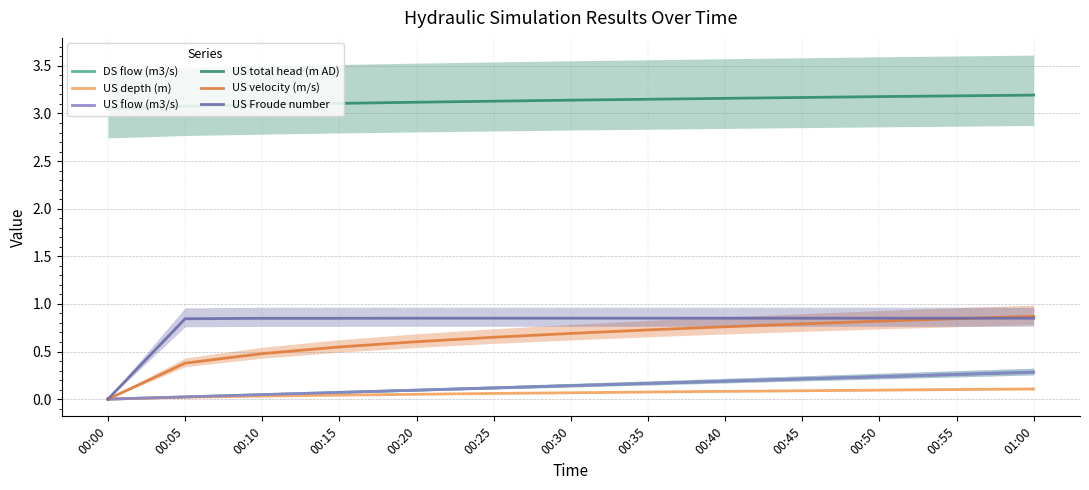

Is it true that US velocity (m/s) equals 0.8 at 00:45?

True